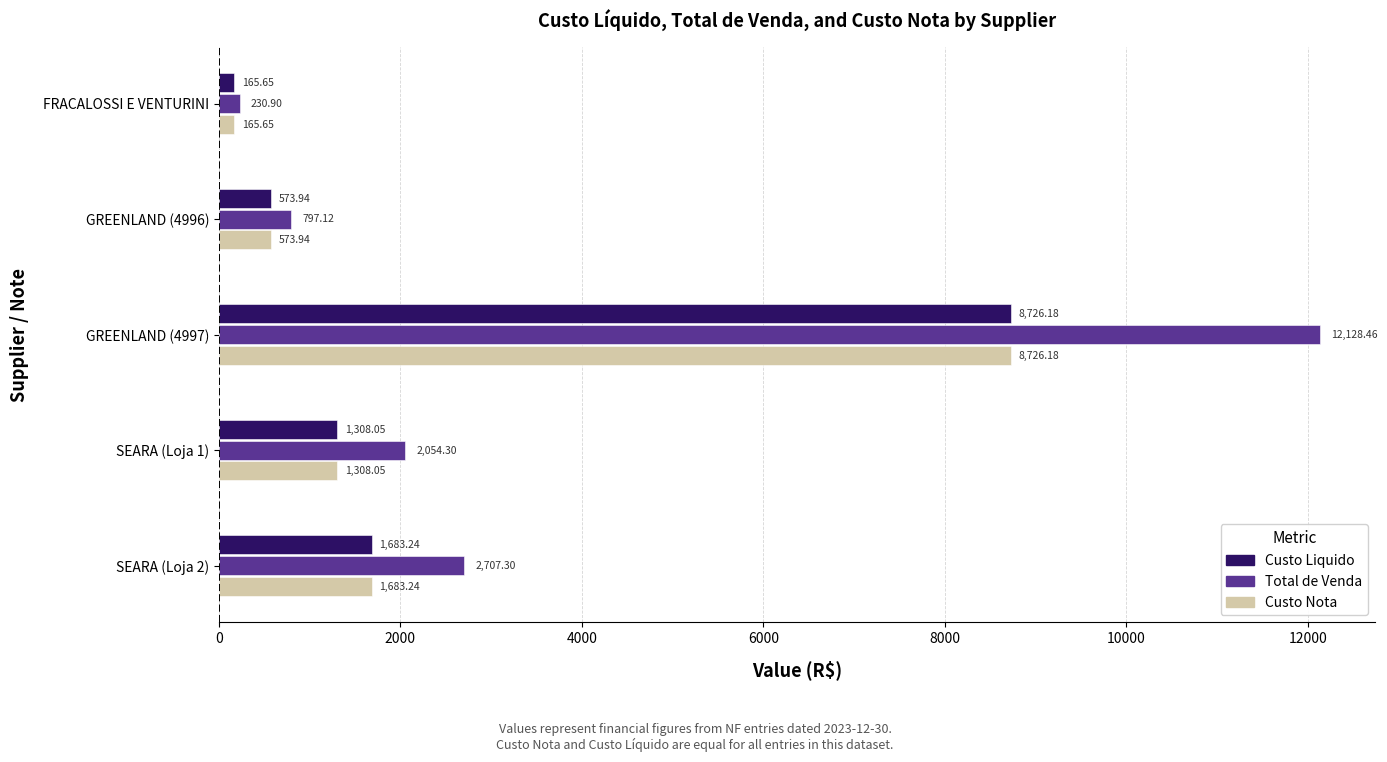

At how many categories does at least one series exceed 4067?

1